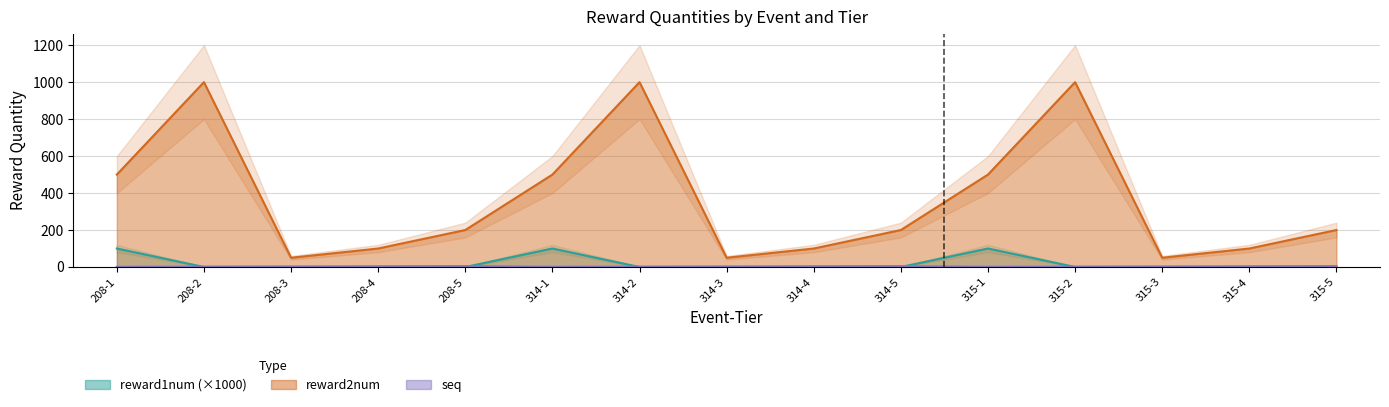

Reading left to right, list all the values displayed in this chart.

reward1num: 100.0	0.0	0.0	0.0	0.0	100.0	0.0	0.0	0.0	0.0	100.0	0.0	0.0	0.0	0.0
reward2num: 500.0	1000.0	50.0	100.0	200.0	500.0	1000.0	50.0	100.0	200.0	500.0	1000.0	50.0	100.0	200.0
seq: 1.0	2.0	3.0	4.0	5.0	1.0	2.0	3.0	4.0	5.0	1.0	2.0	3.0	4.0	5.0